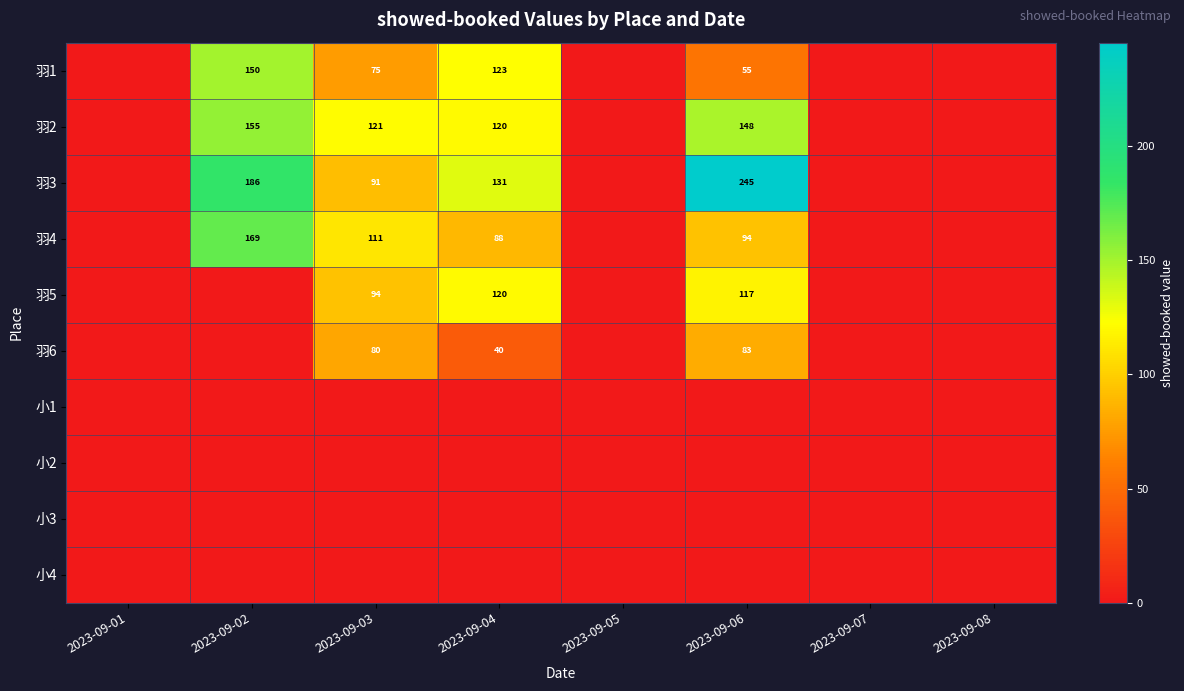

The 羽2 series shows 79 at 2023-09-04. True or false?

False